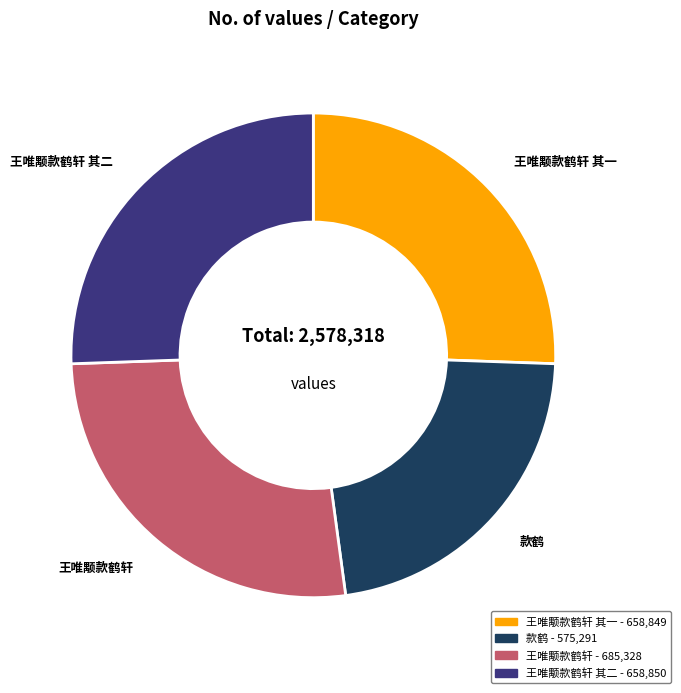

Is there a majority slice in this chart?

No